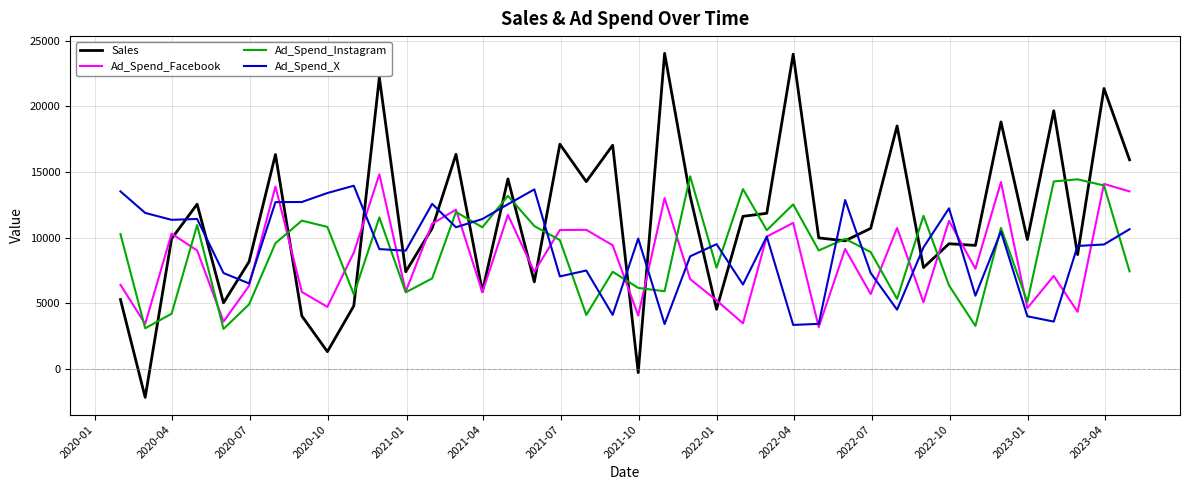

After their last crossing, which series has the higher values: Sales or Ad_Spend_Instagram?

Sales